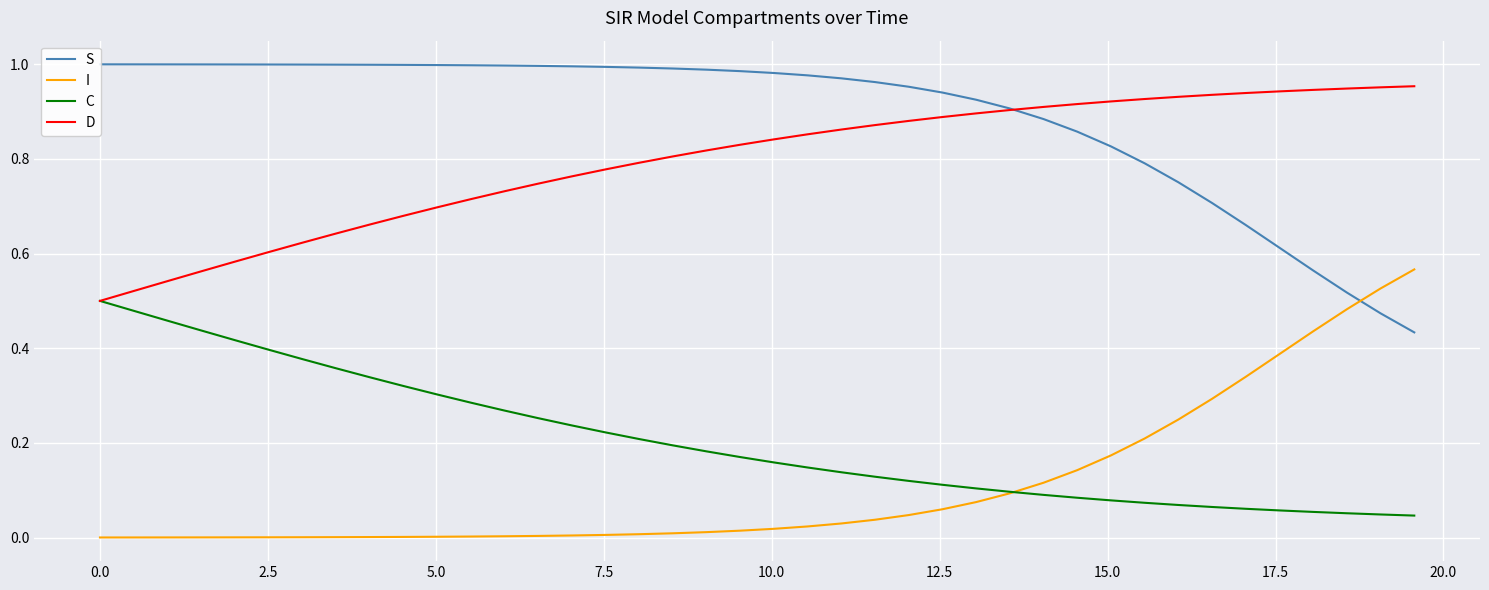

True or false: D and I cross at least once.

False